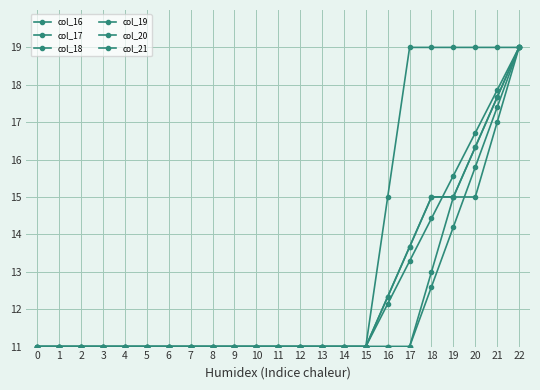

Does the chart display data point markers on the line(s)?

Yes